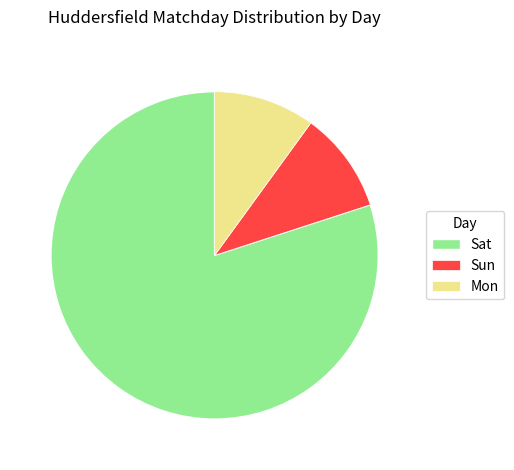

Does Mon account for over 50% of the chart?

No